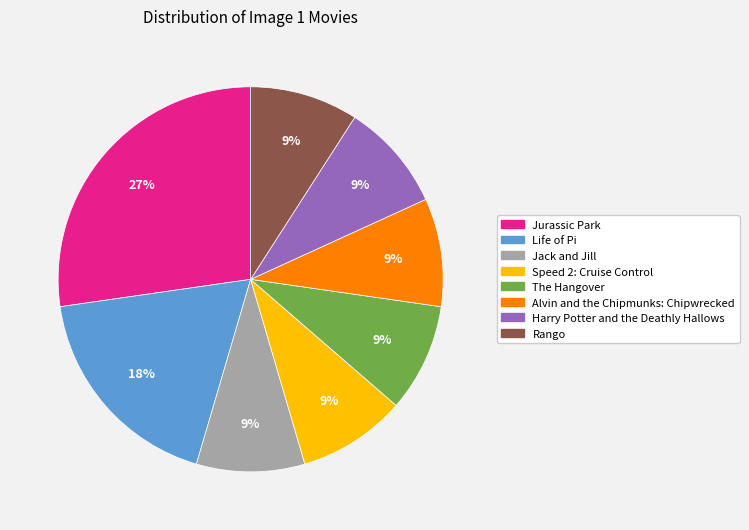

Which category has the biggest portion of the pie?

Jurassic Park